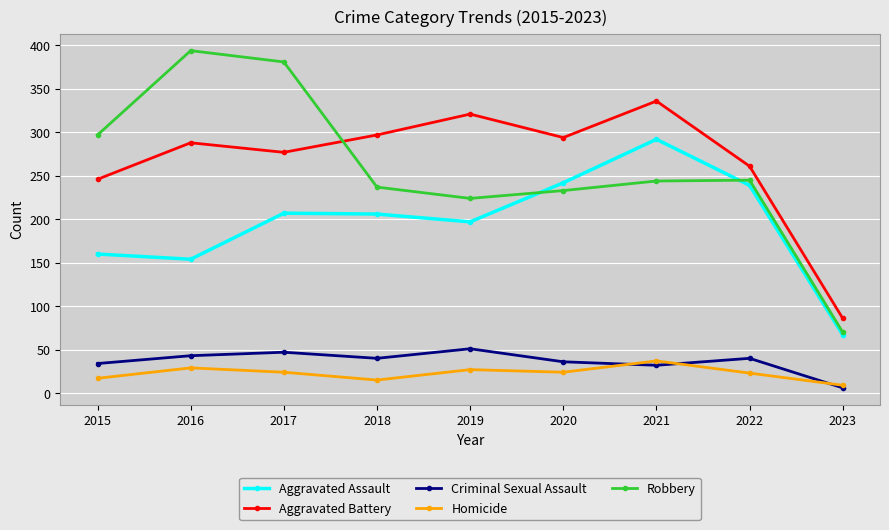

What is the difference between the Robbery values at 2019 and 2020?

9